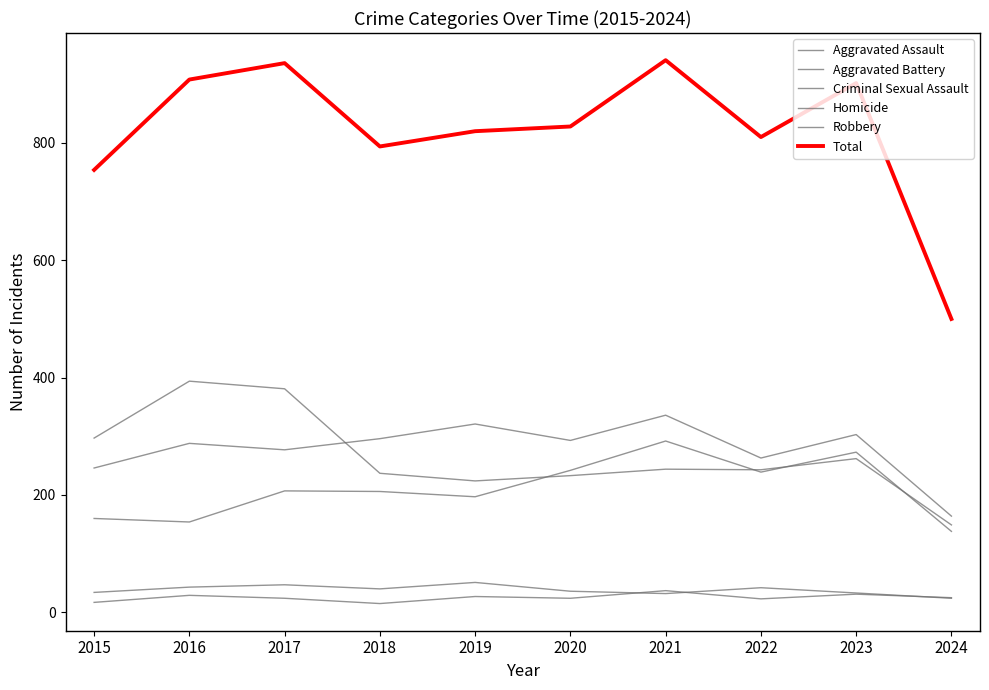

How many lines are shown in the chart?

6